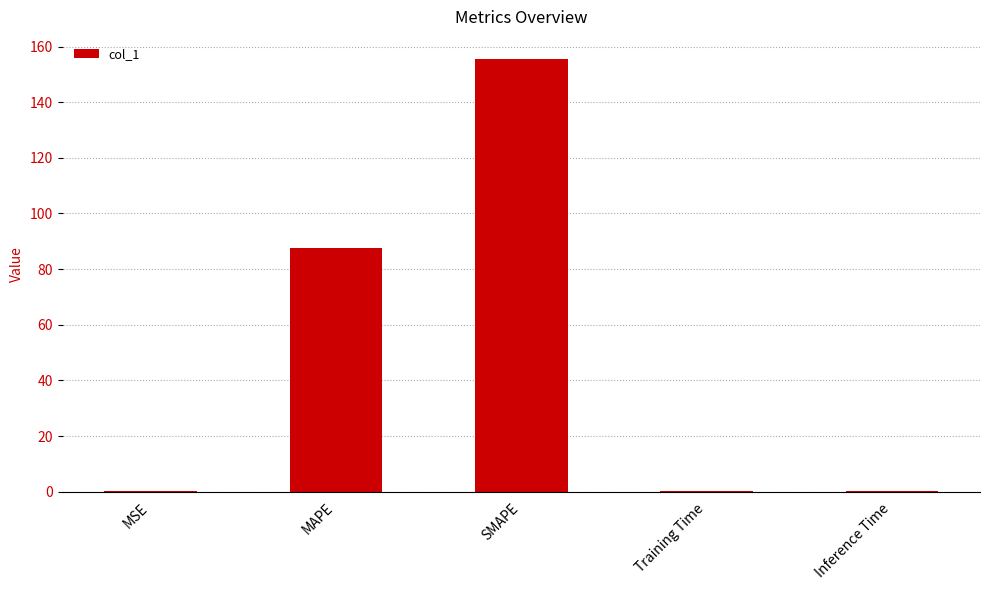

What is the approximate value at MAPE?

87.5